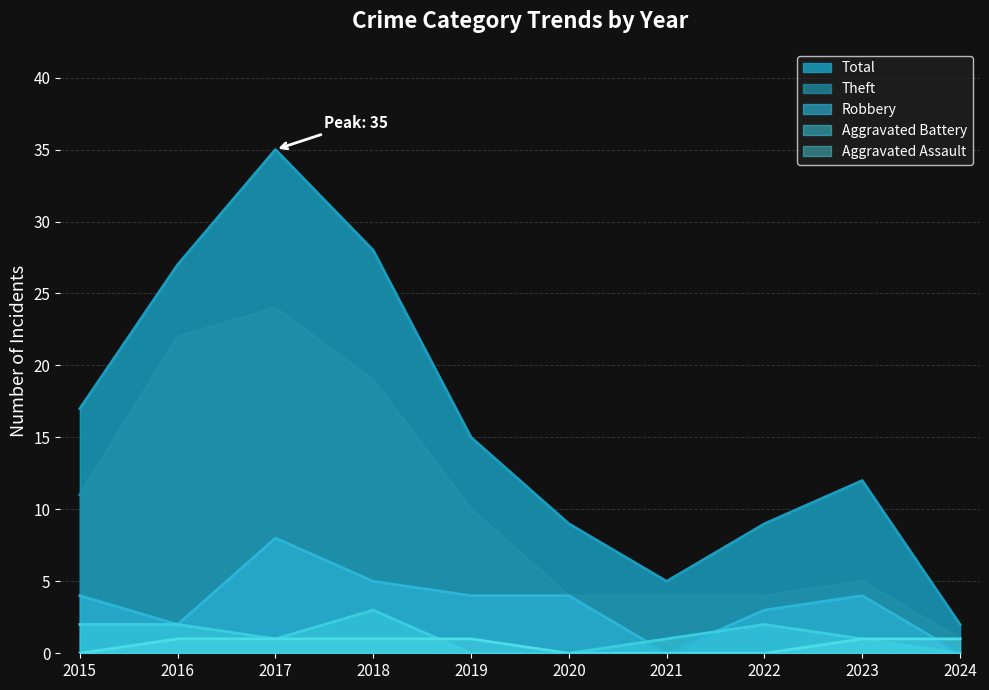

What is the difference between the maximum and minimum values in the Aggravated Assault series?

1